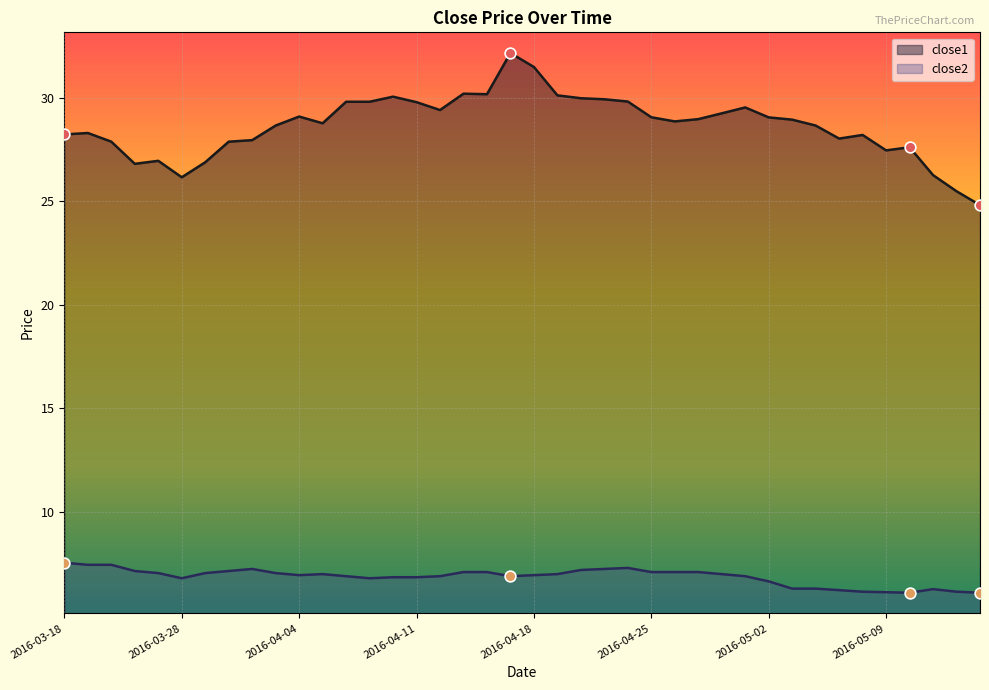

Which series has the largest Y range (max minus min)?

close1